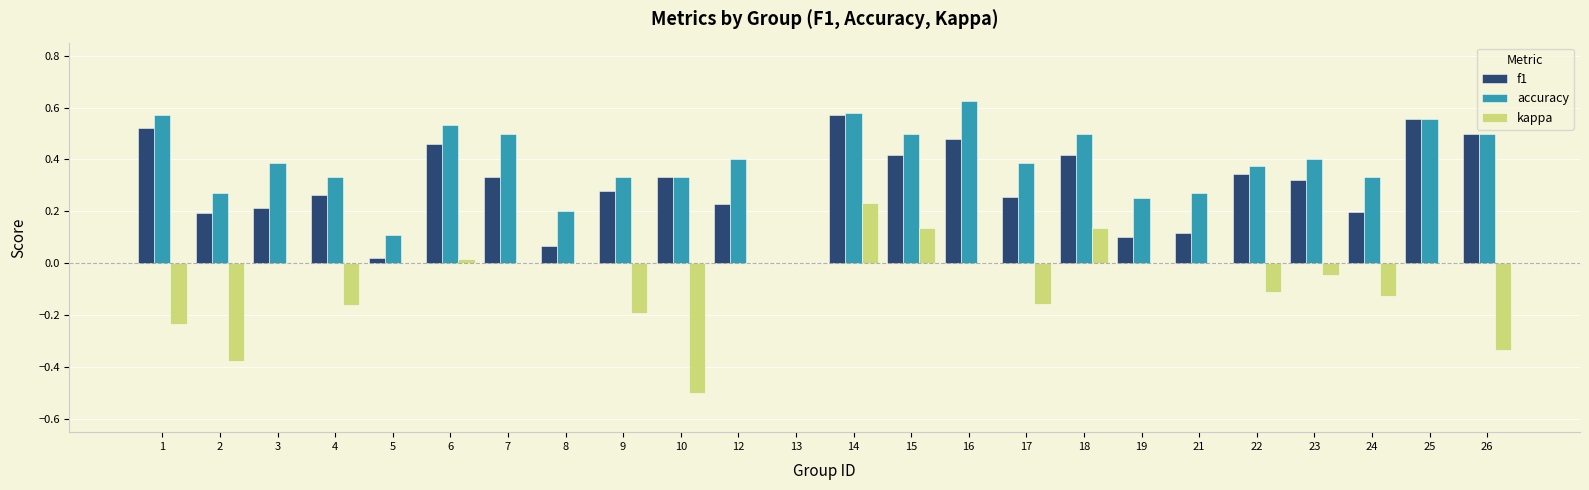

The value of kappa at 8 is 0.5. True or false?

False